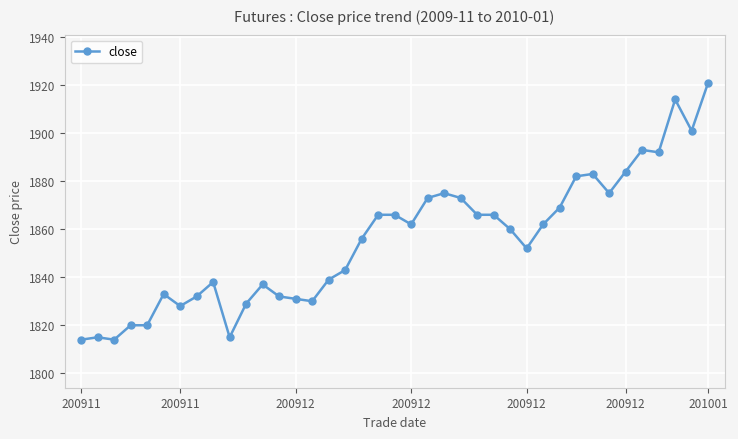

What is the value of the 9th point from the left?

1838